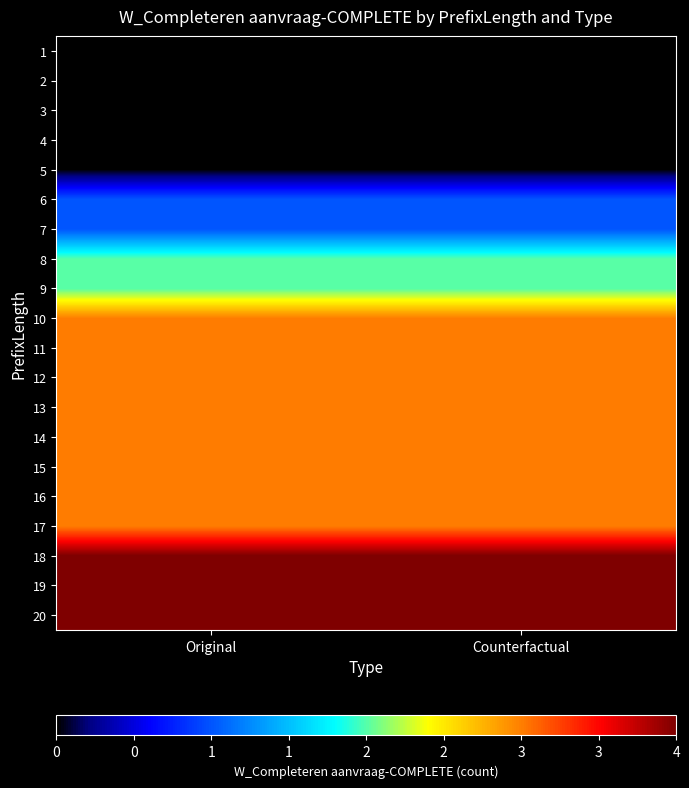

Reading left to right, what are all the values shown in this chart?

1: Original=0	Counterfactual=0
2: Original=0	Counterfactual=0
3: Original=0	Counterfactual=0
4: Original=0	Counterfactual=0
5: Original=0	Counterfactual=0
6: Original=1	Counterfactual=1
7: Original=1	Counterfactual=1
8: Original=2	Counterfactual=2
9: Original=2	Counterfactual=2
10: Original=3	Counterfactual=3
11: Original=3	Counterfactual=3
12: Original=3	Counterfactual=3
13: Original=3	Counterfactual=3
14: Original=3	Counterfactual=3
15: Original=3	Counterfactual=3
16: Original=3	Counterfactual=3
17: Original=3	Counterfactual=3
18: Original=4	Counterfactual=4
19: Original=4	Counterfactual=4
20: Original=4	Counterfactual=4